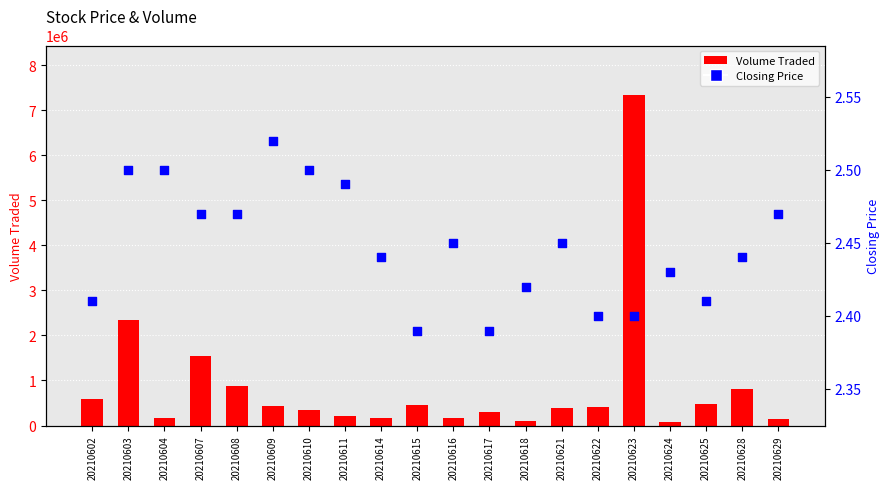

What are all the series names shown in the legend?

Volume Traded, Closing Price